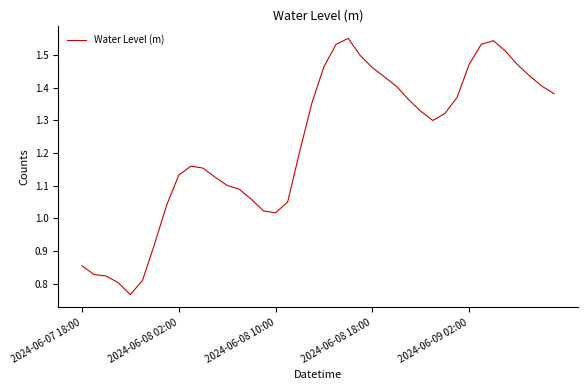

Rank the categories by value from highest to lowest.

22, 34, 33, 21, 35, 23, 32, 36, 20, 24, 37, 25, 38, 26, 39, 31, 27, 19, 28, 30, 29, 18, 9, 10, 8, 11, 12, 13, 14, 17, 7, 15, 16, 6, 2024-06-07 18:00, 2024-06-08 02:00, 2024-06-08 10:00, 5, 2024-06-08 18:00, 2024-06-09 02:00